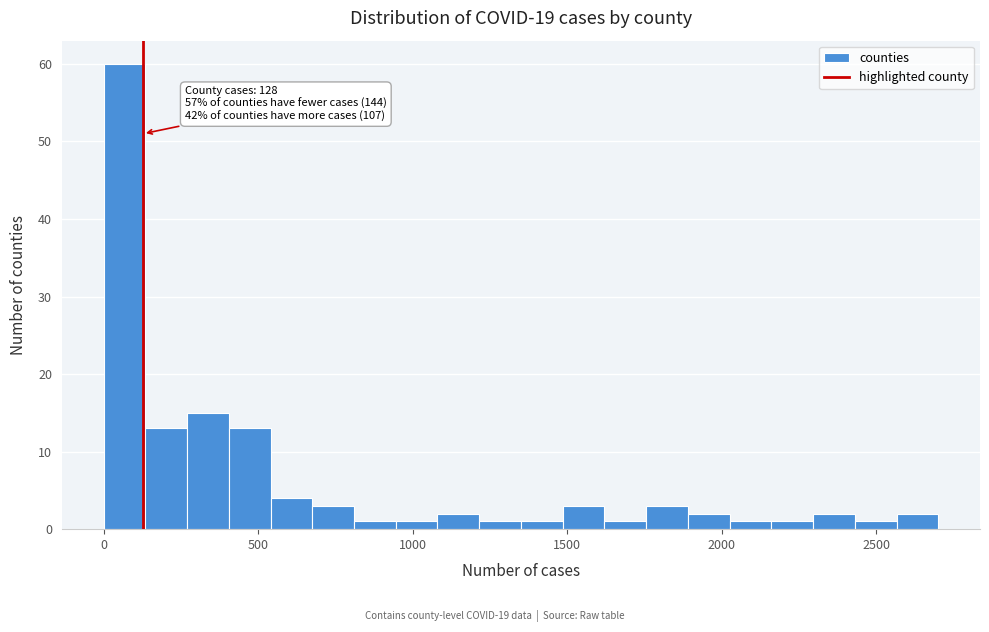

Around what value on the x-axis is the tallest bar? Give the approximate position of its centre, as read against the axis.

50